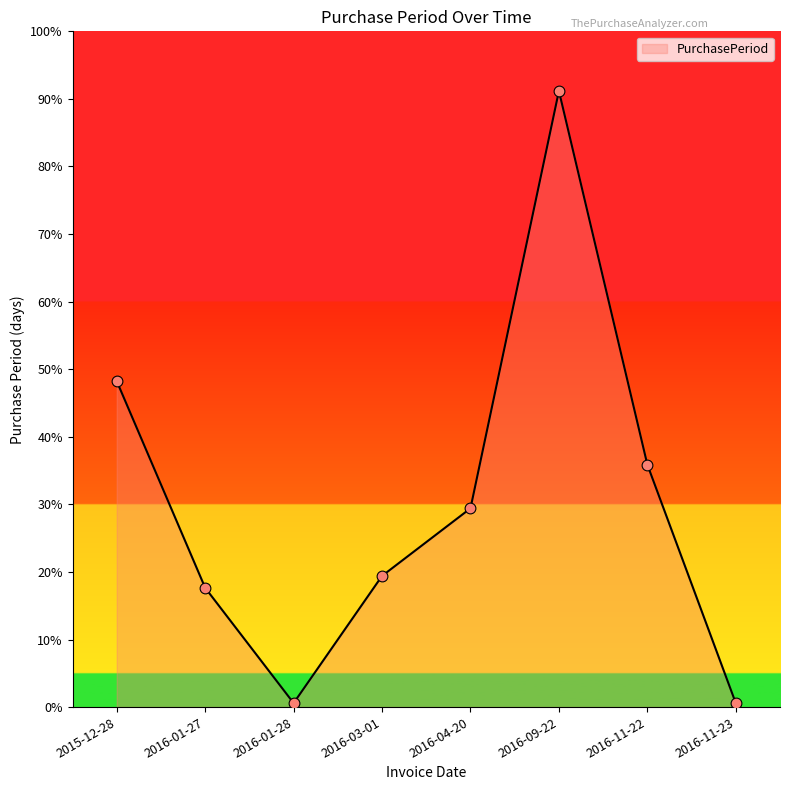

Is this an area chart (filled region under the line)?

Yes